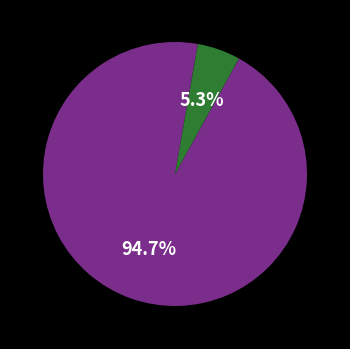

Does any single category account for the majority?

Yes